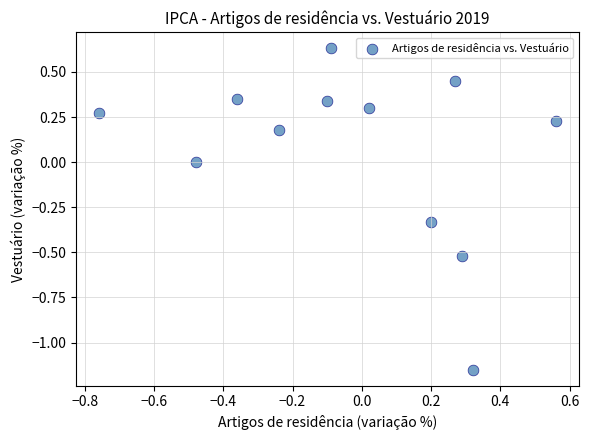

What is the range of Y values (max minus min)?

1.8